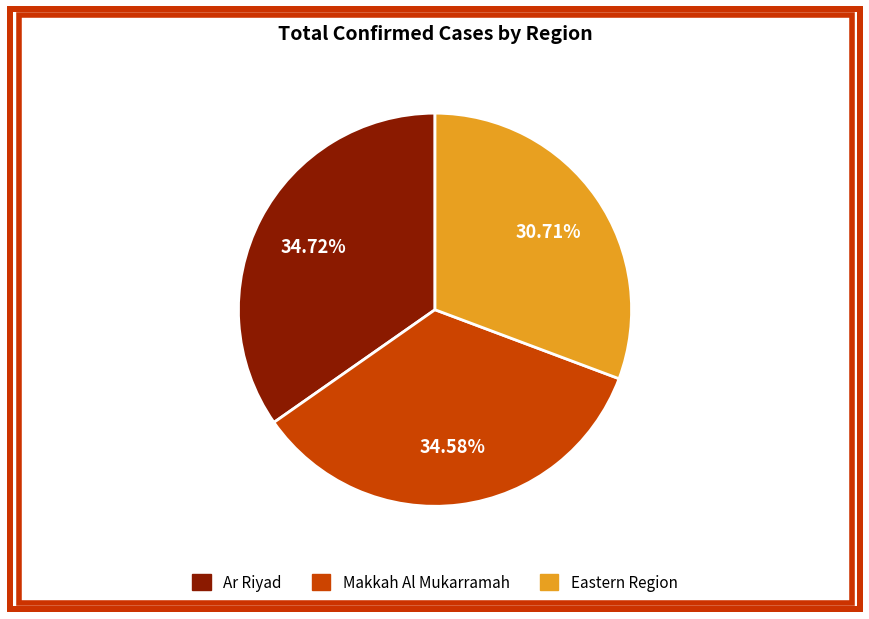

To the nearest percent, what is the difference between the largest and smallest slice percentages?

4%